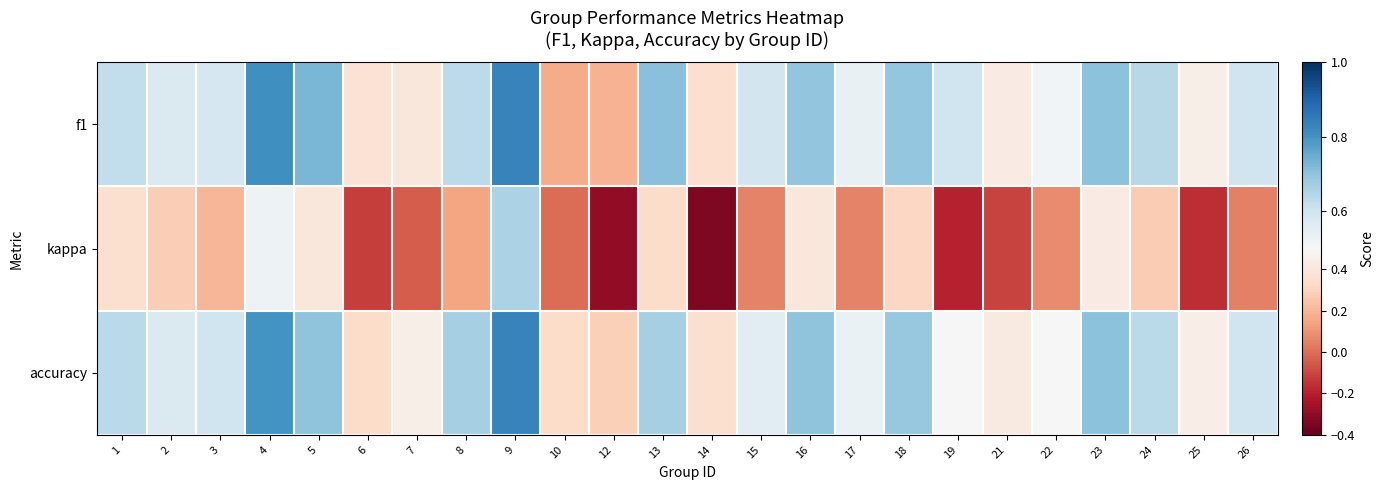

Which series has the widest spread of values?

kappa